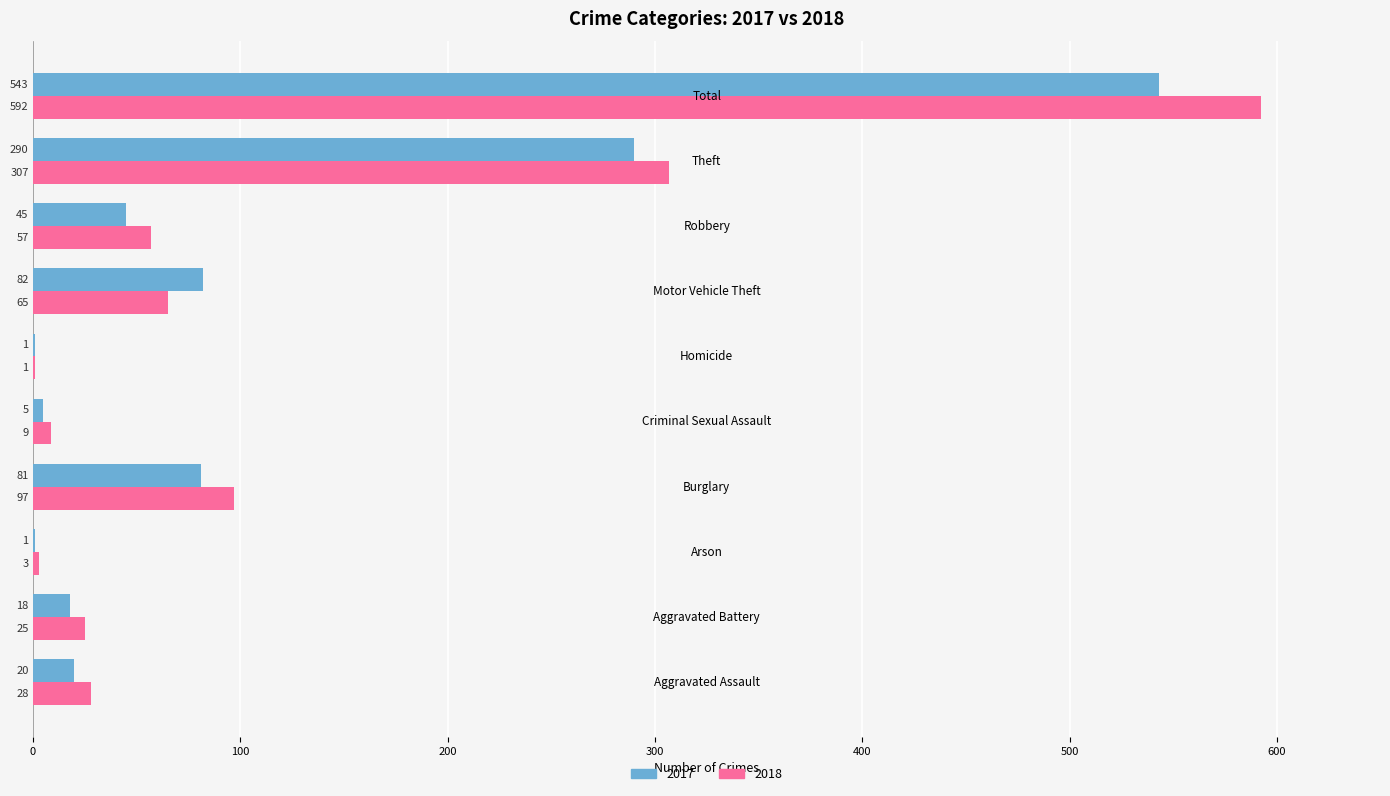

Count the number of categories in the chart.

10